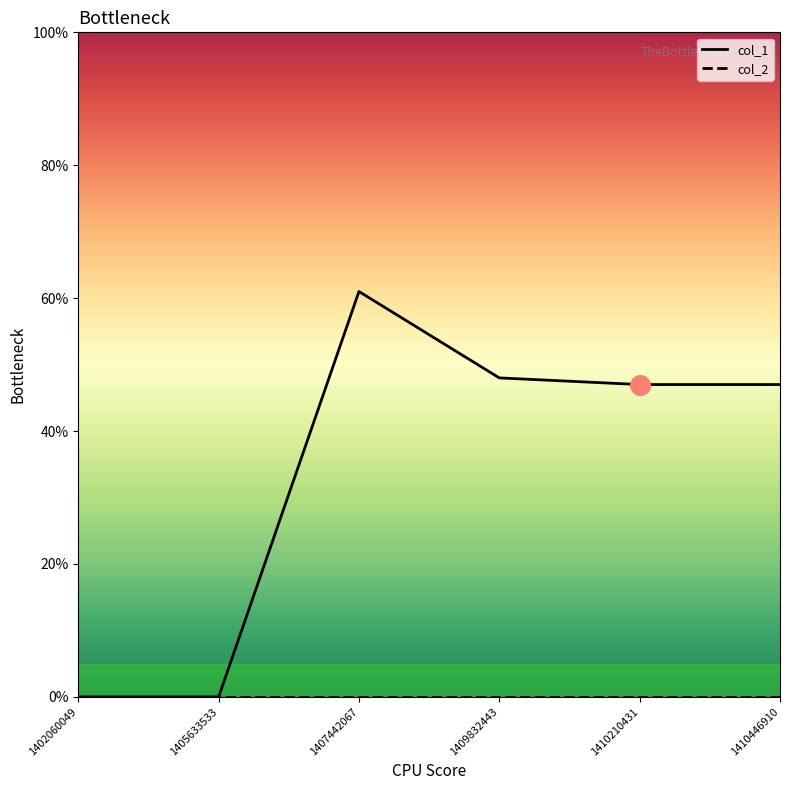

What is the difference between the highest and lowest values at 1410446910?

47